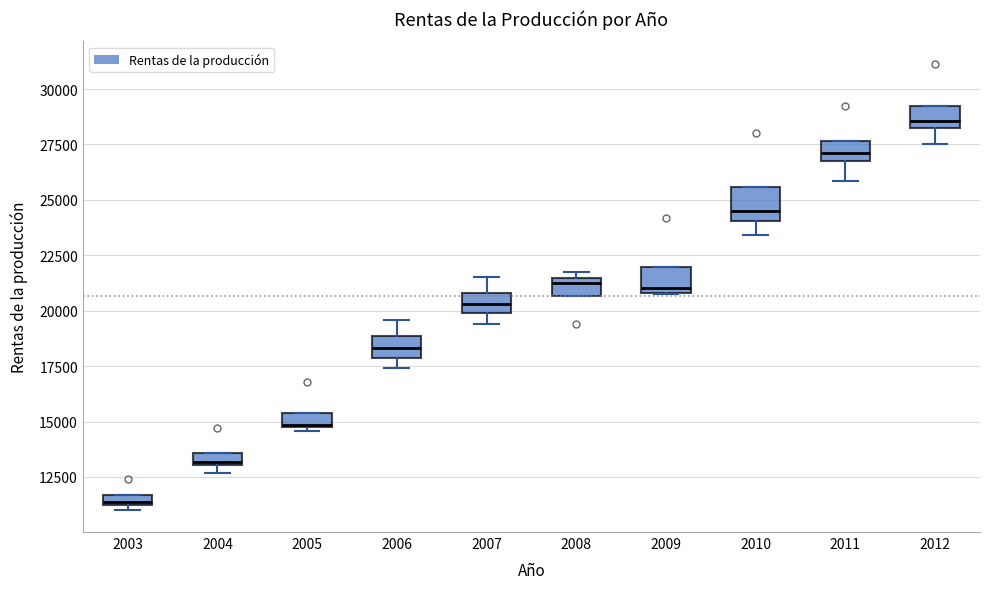

Where is the lower edge of the box at x = 2009 on the y-axis? The values are not printed on the chart, so give them approximately, as read against the axis.

21000